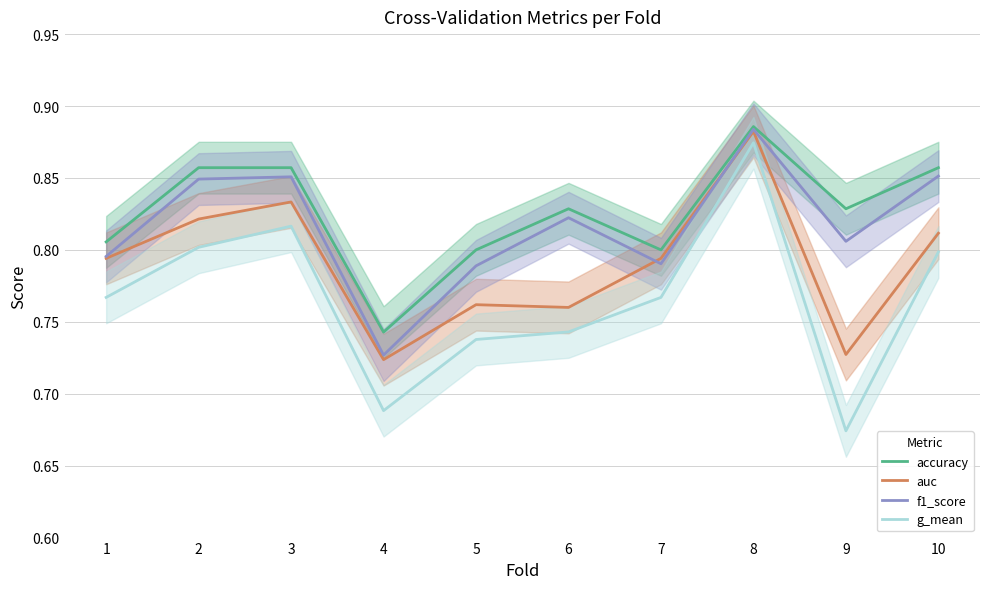

What is the average value of the g_mean series?

0.8